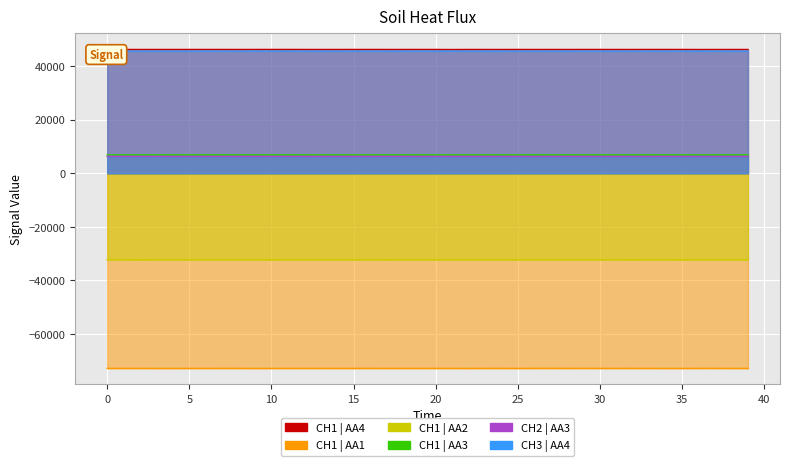

How many interior local peaks does the CH1 | AA3 series have?

12